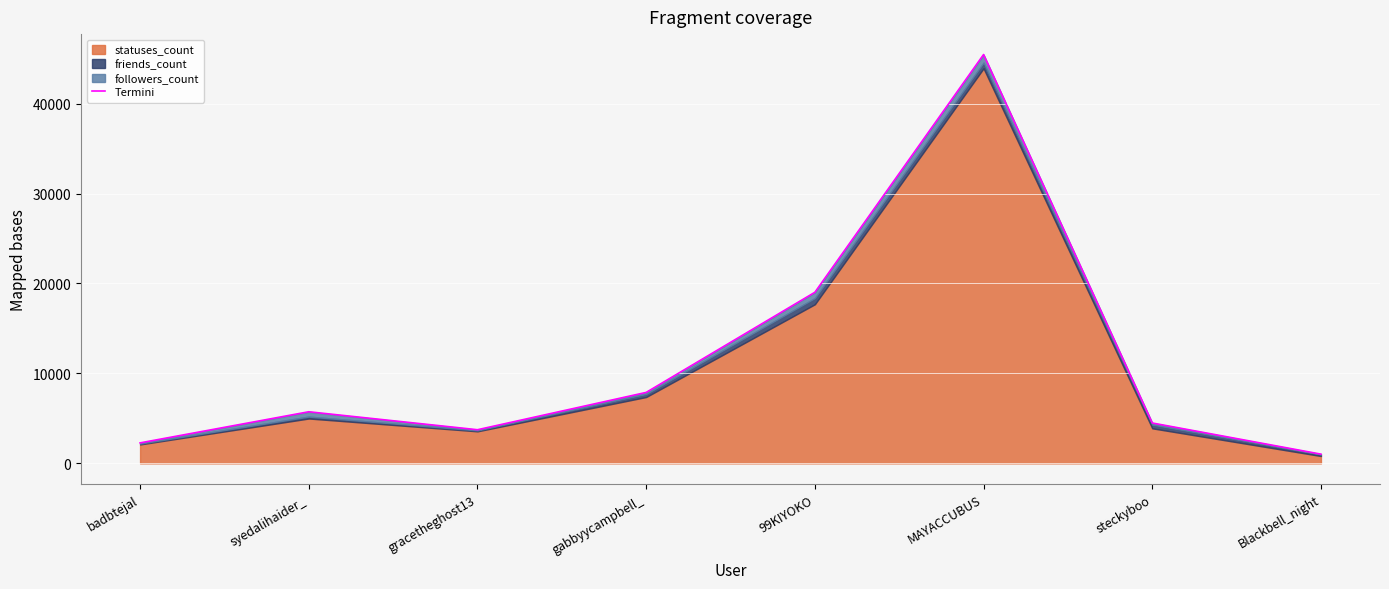

What is the label of the 6th point from the left?

MAYACCUBUS